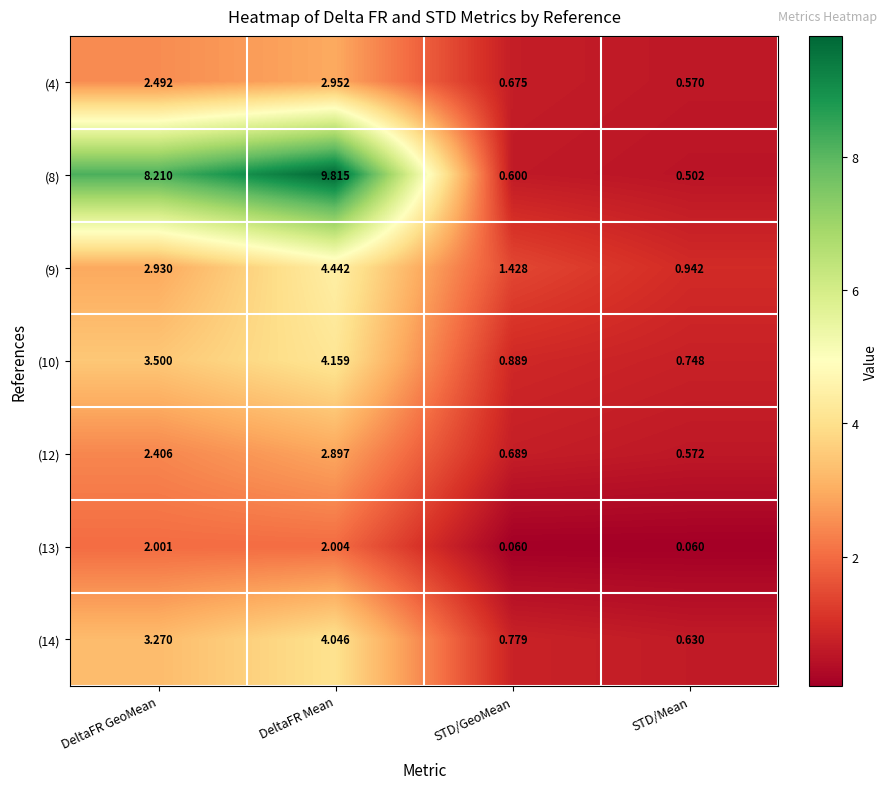

Which category has the highest value across all series?

DeltaFR Mean